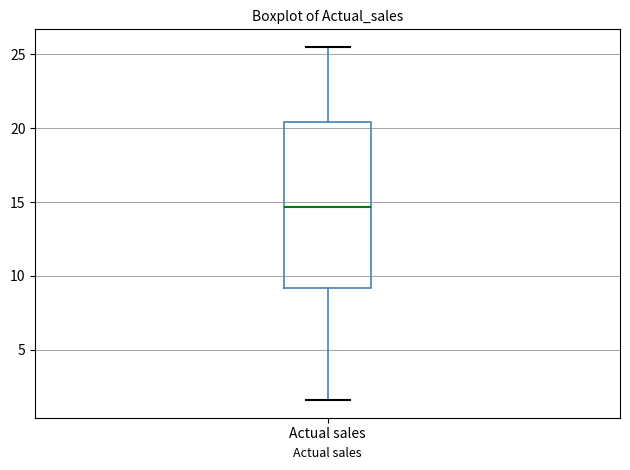

Transcribe this box plot: give where the median line is, the range the box spans, and where the two whiskers end, as read against the y-axis. The values are not printed on the chart, so give them approximately, as read against the axis.

median 14.5, box 9.0 to 20.5, whiskers 1.5 to 25.5